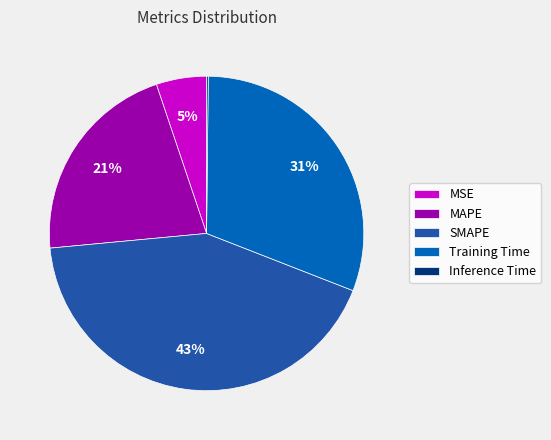

Combined, do SMAPE and MAPE account for over 50%?

Yes